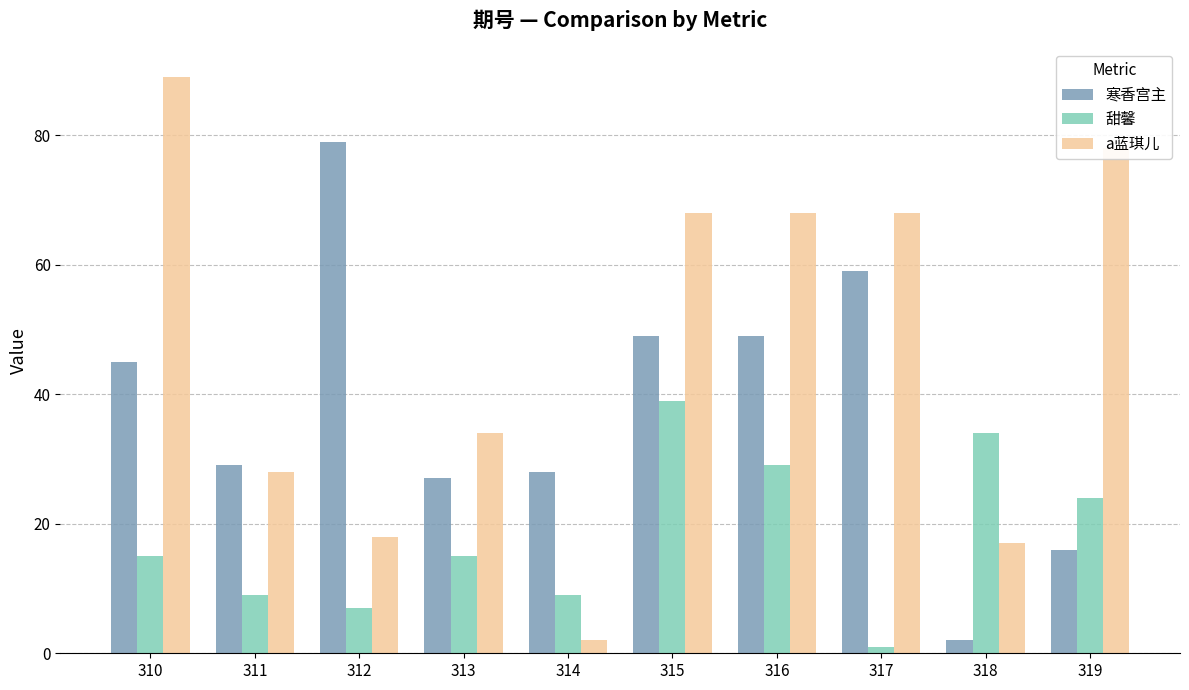

What is the spread (max minus min) of values at 314?

26